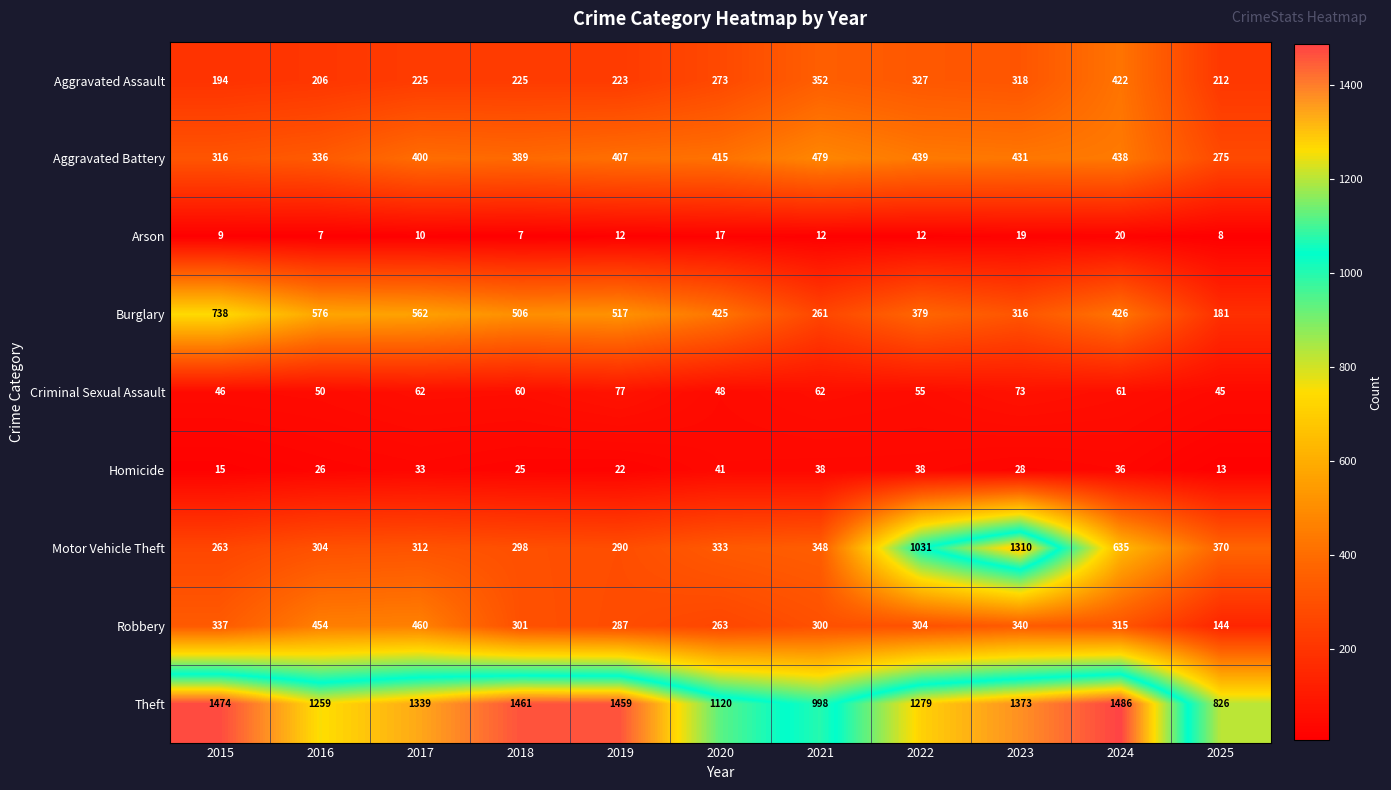

What is the smallest value displayed?

7